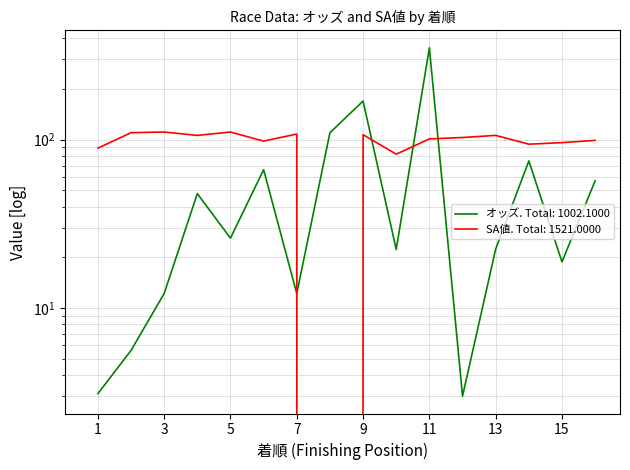

Is this an area chart (filled region under the line)?

No